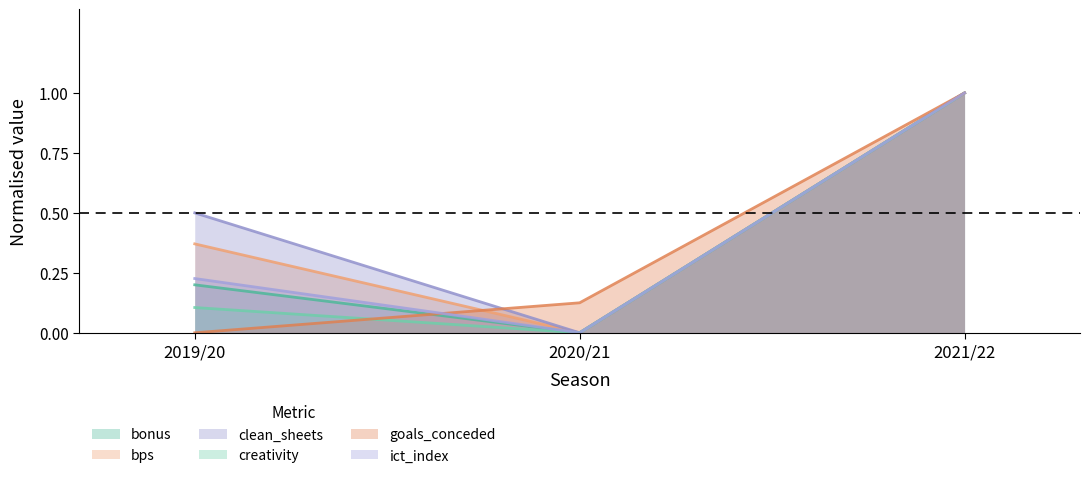

Which category has the highest value in the bps series?

2021/22